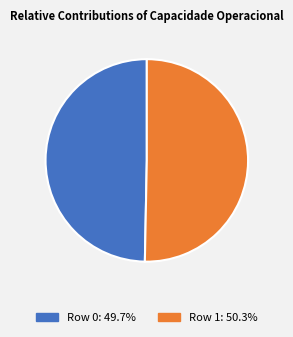

Which slice is the largest?

Row 1